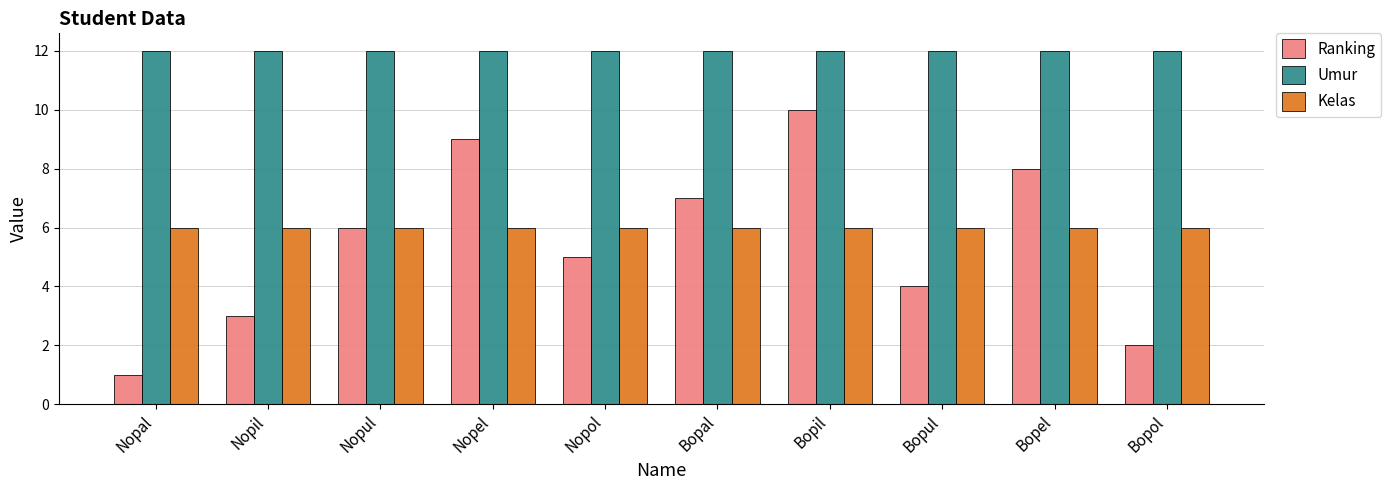

Is the value of Ranking at Bopal greater than the value of Kelas at Bopol?

Yes